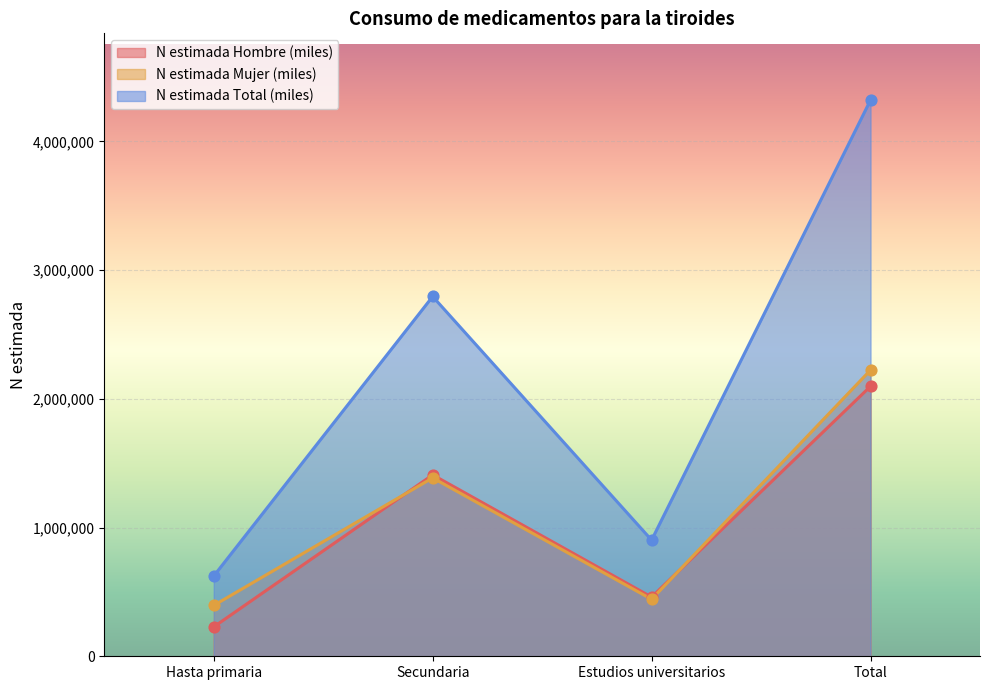

Which series has the largest total across all categories?

N estimada Total (miles)